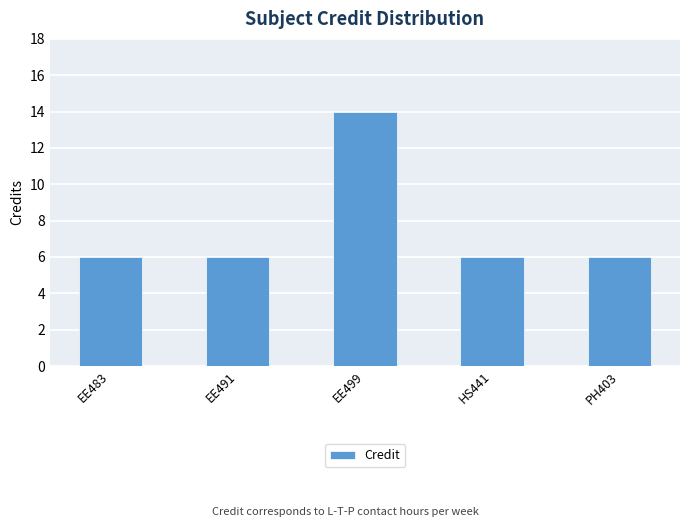

What is the ratio of the value at EE499 to the value at EE491?

2.3